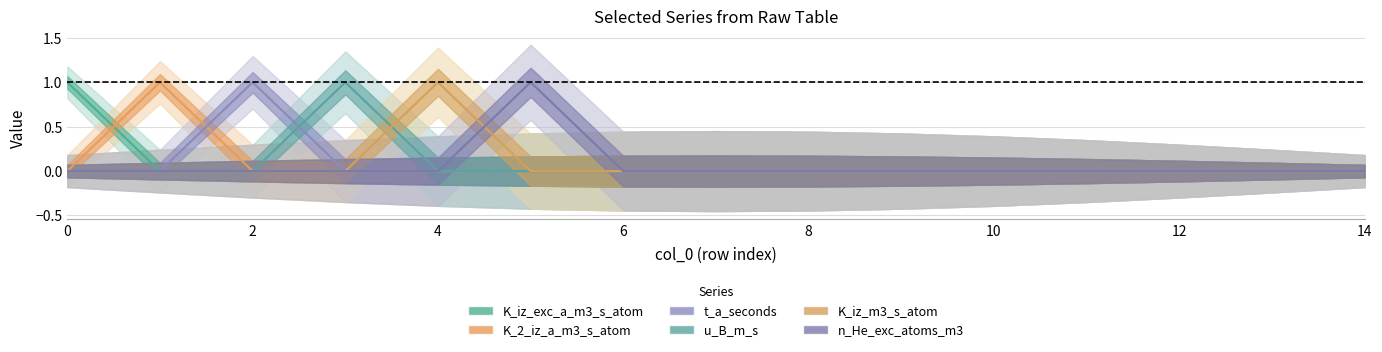

At which label does K_iz_exc_a_m3_s_atom reach its minimum?

2